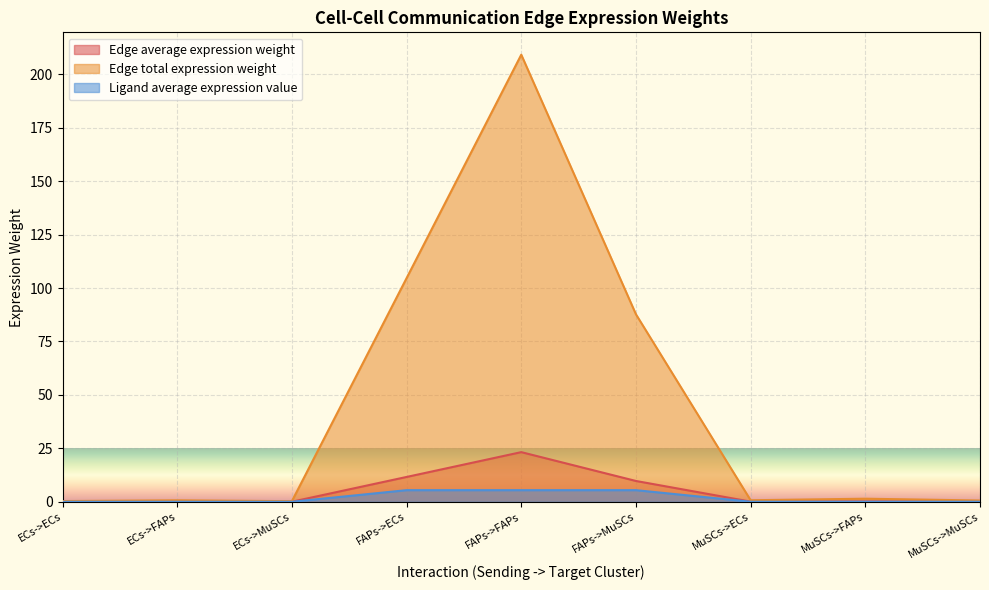

Which series has the largest total across all categories?

Edge total expression weight